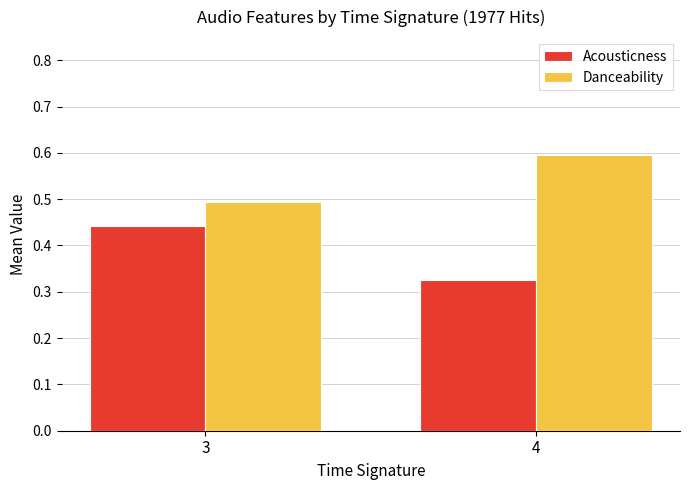

True or false: Danceability has a value of 0.1 at 3.

False